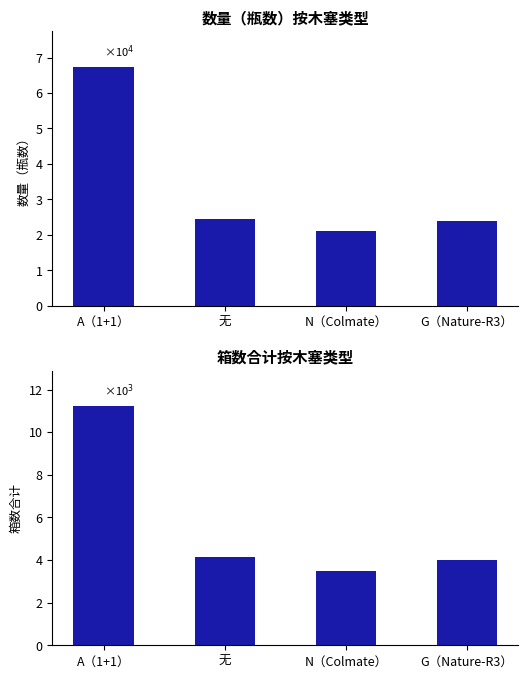

What is the value of the 数量（瓶数） bar at the 2nd from the left?

24564